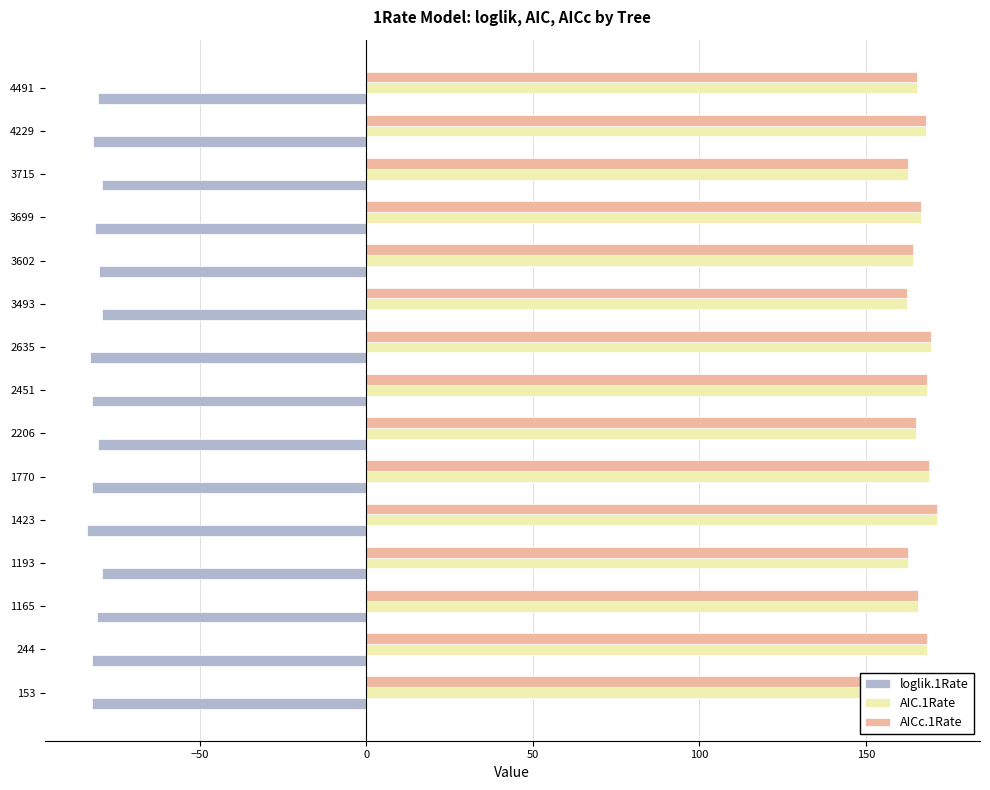

What is the spread (max minus min) of values at 4229?

249.9